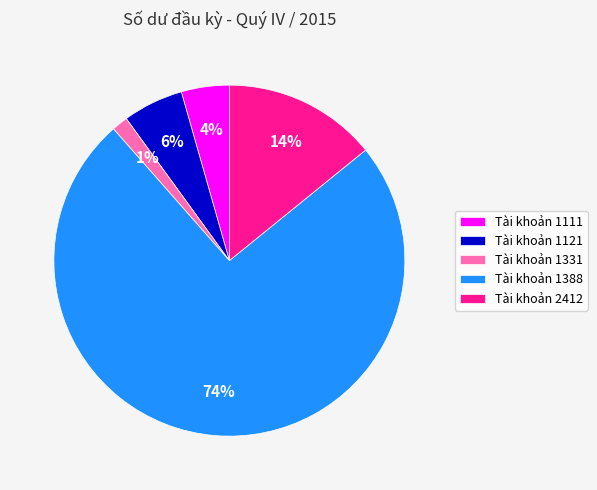

What percentage is the Tài khoản 1111 slice, to the nearest percent?

4%